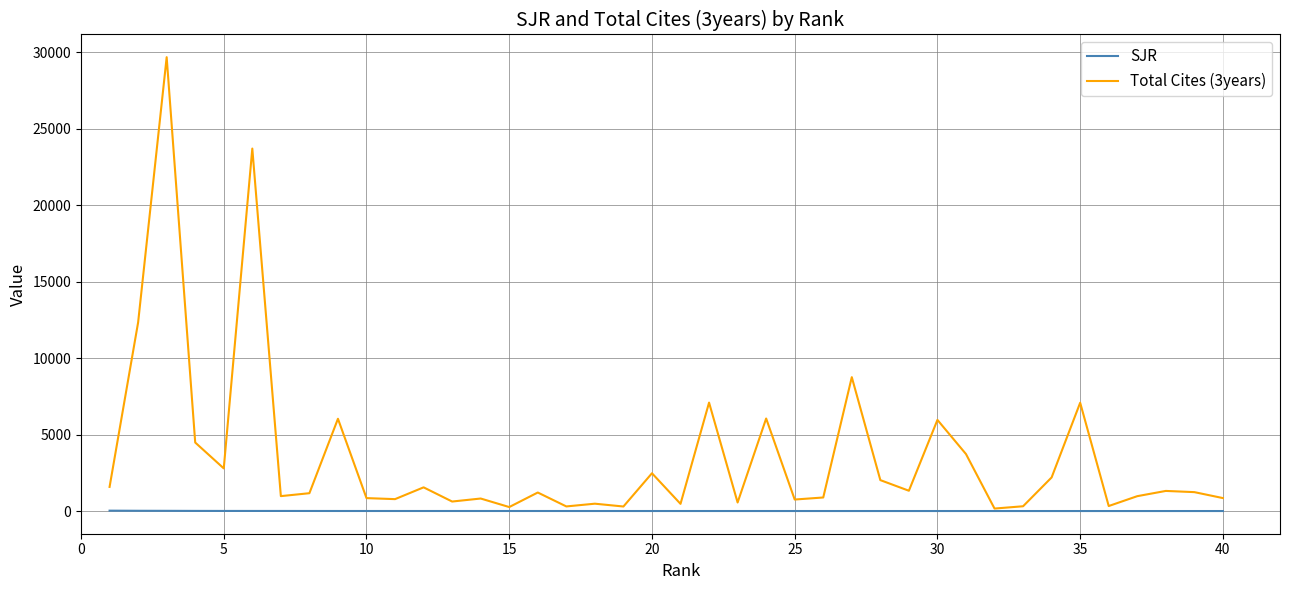

What is the greatest value displayed?

29688.0